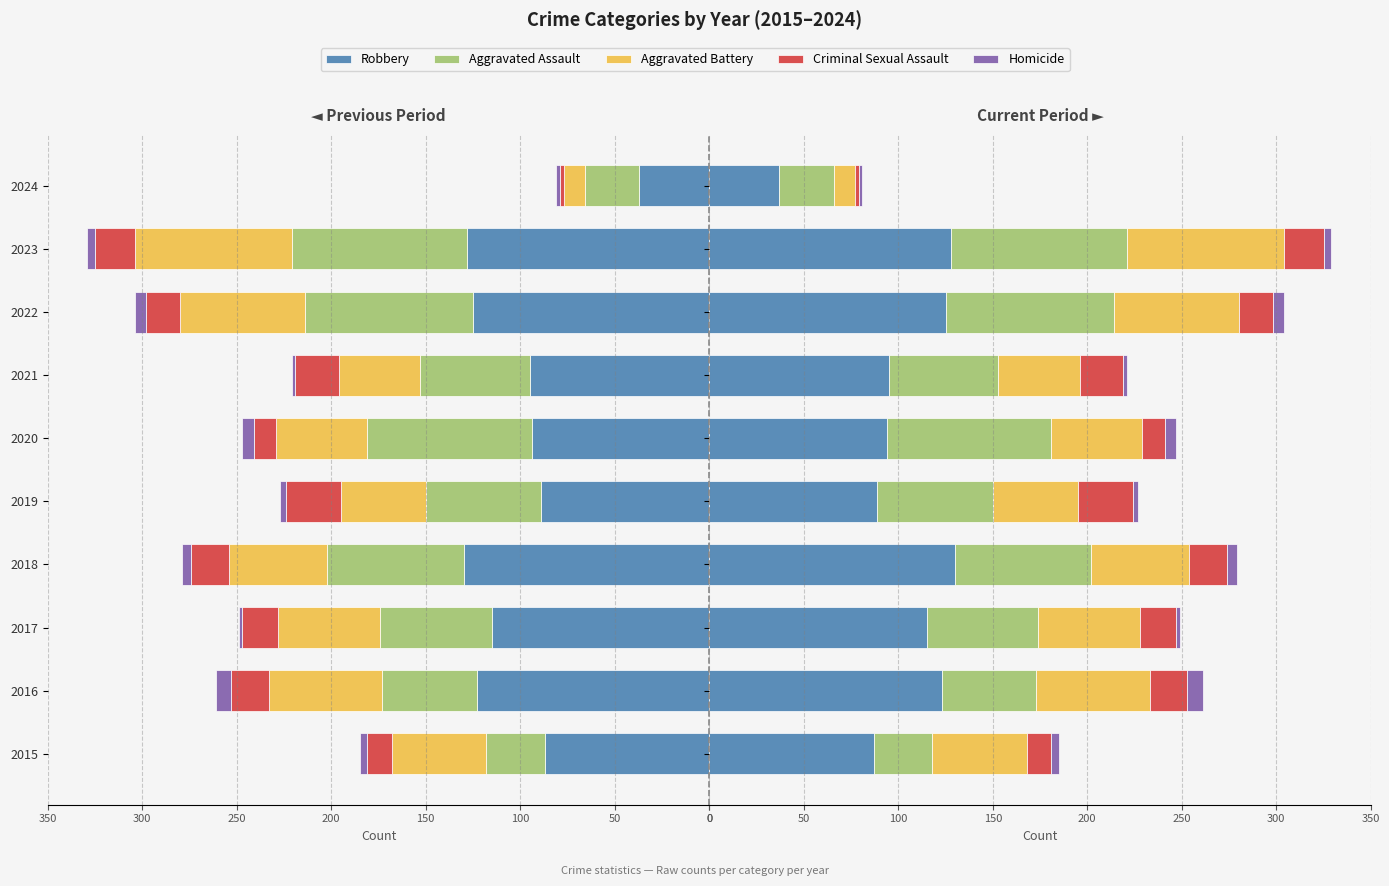

What position from the right is 9?

1